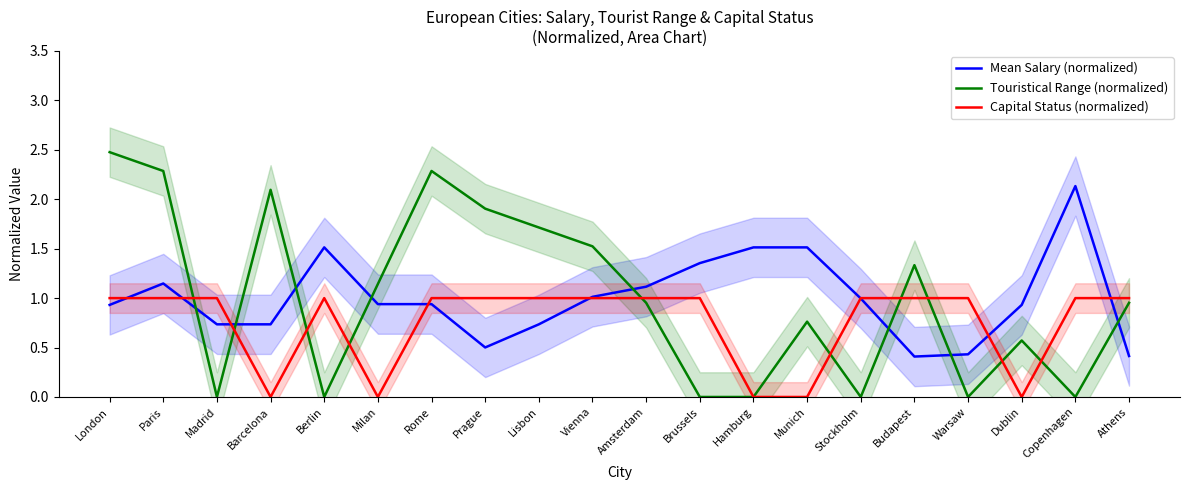

Count the number of data series in this chart.

3